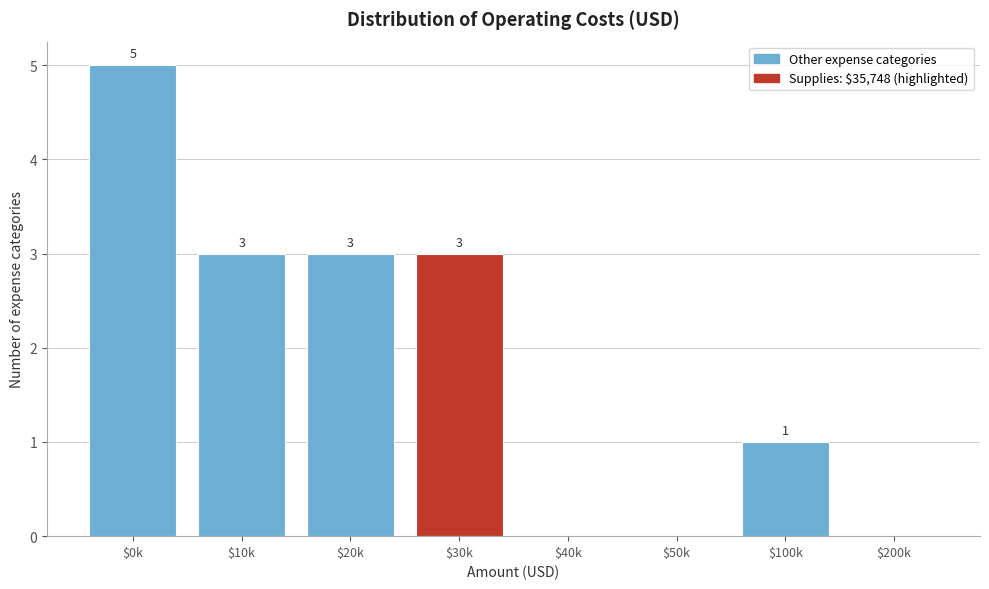

Where does the data first go above 3?

$0k